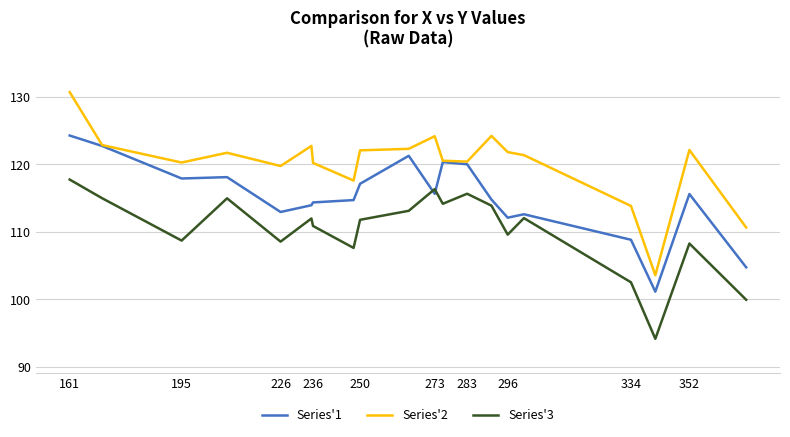

Which series has the widest spread of values?

Series'2